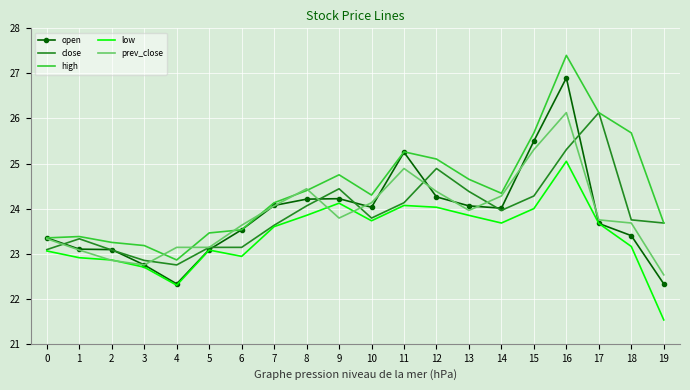

What is the spread (max minus min) of values at 17?

2.5